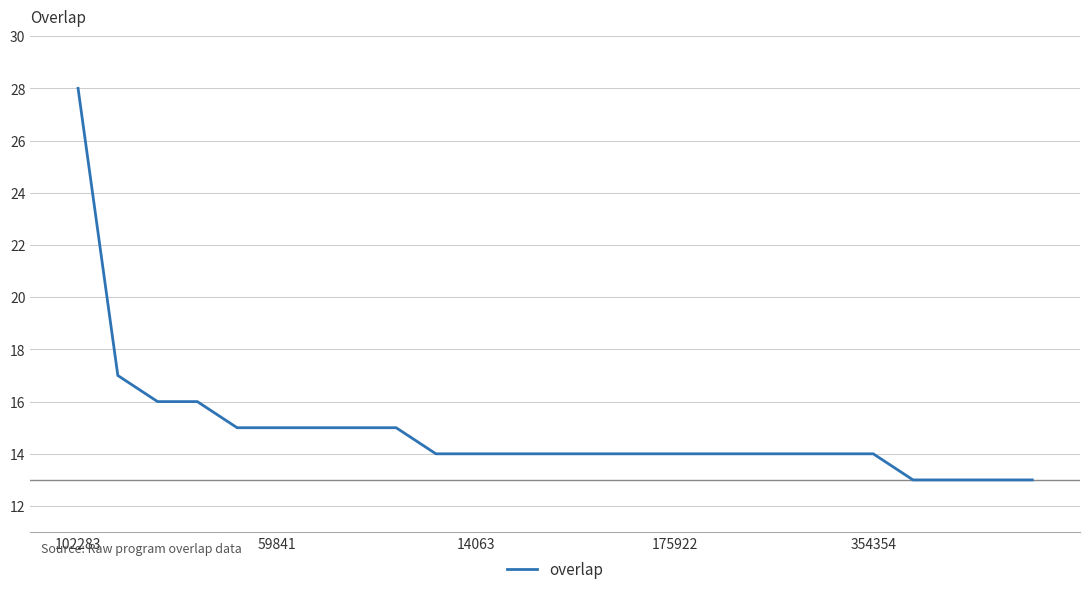

What is the greatest value displayed?

28